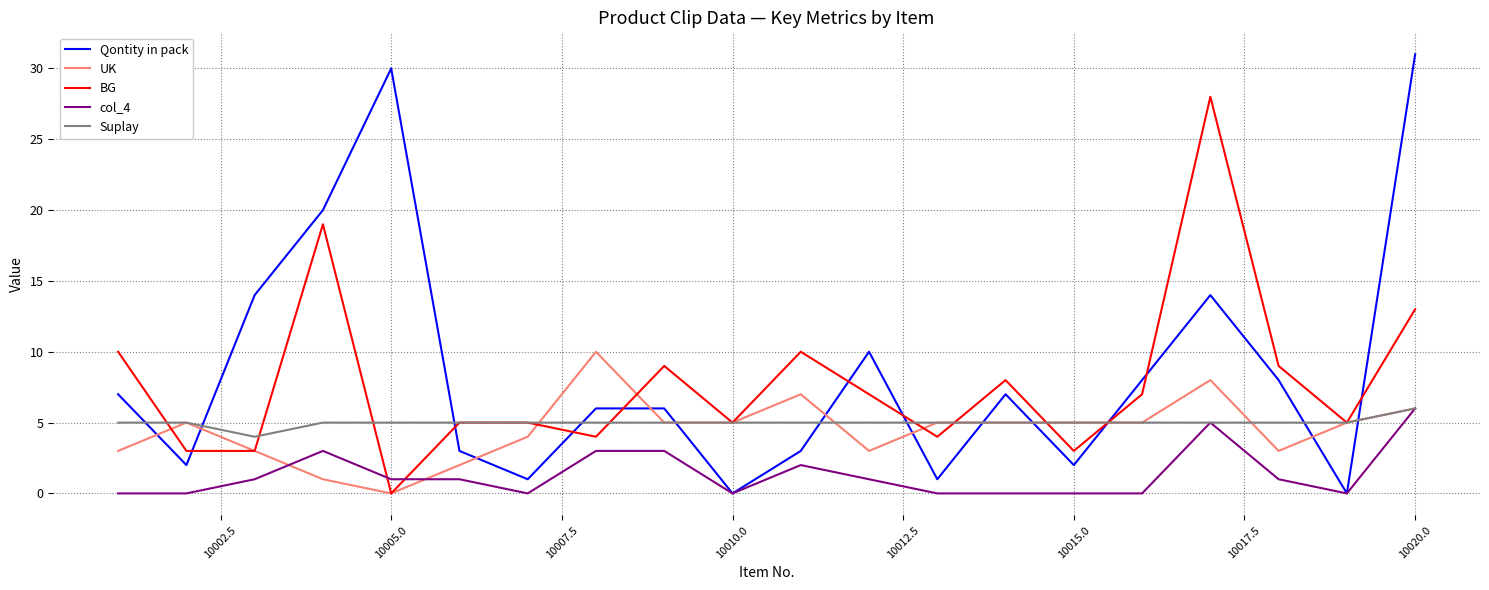

What is the greatest value displayed?

31